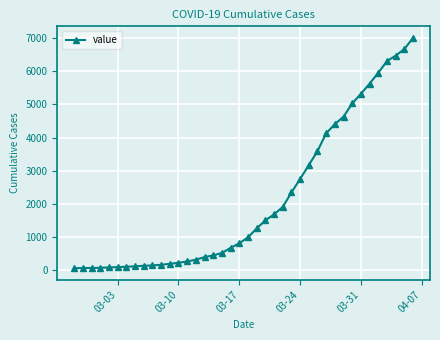

What is the average value?

2143